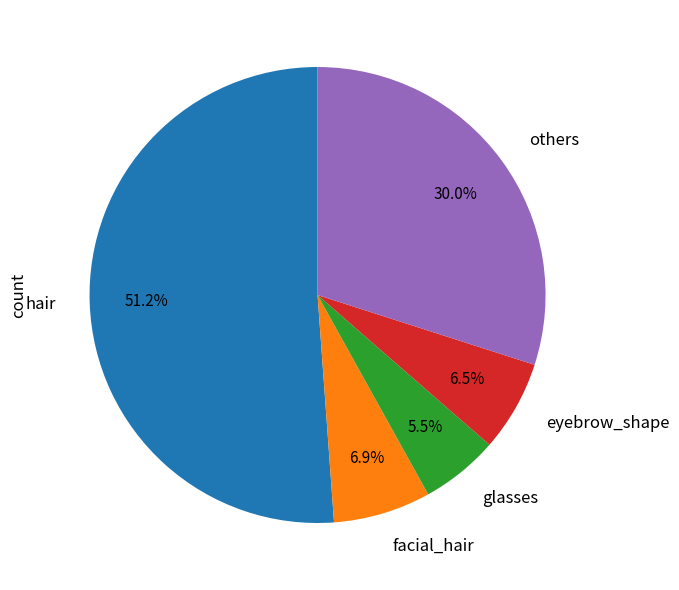

To the nearest percent, what is the average slice percentage?

20%